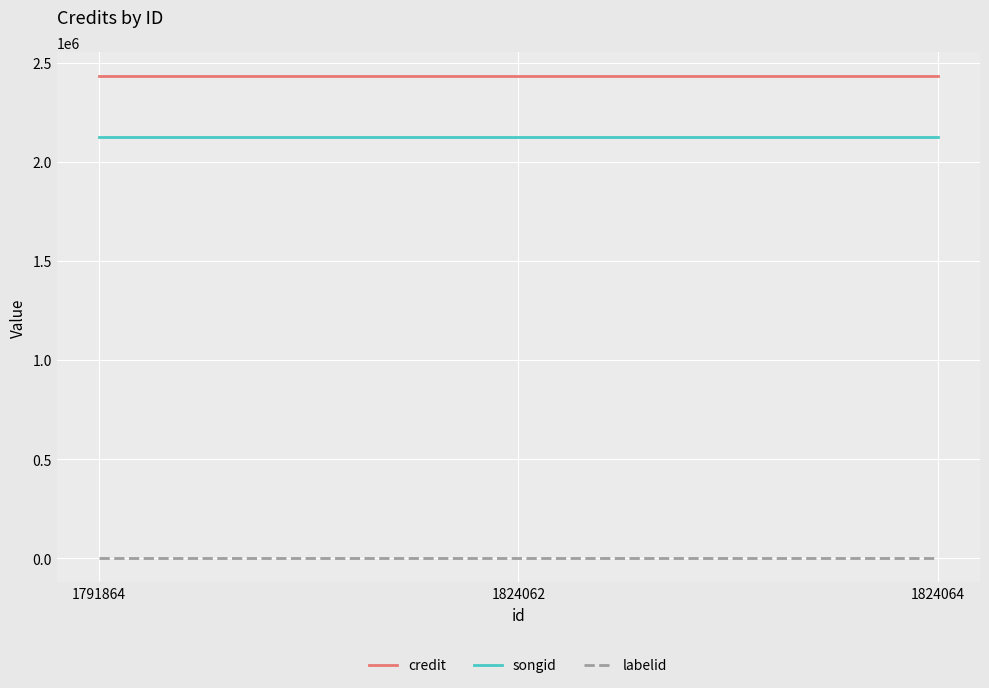

What is the sum of all labelid values?

-3